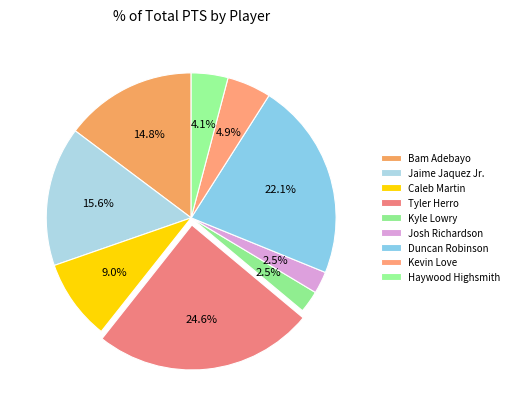

How many segments does this pie chart have?

9